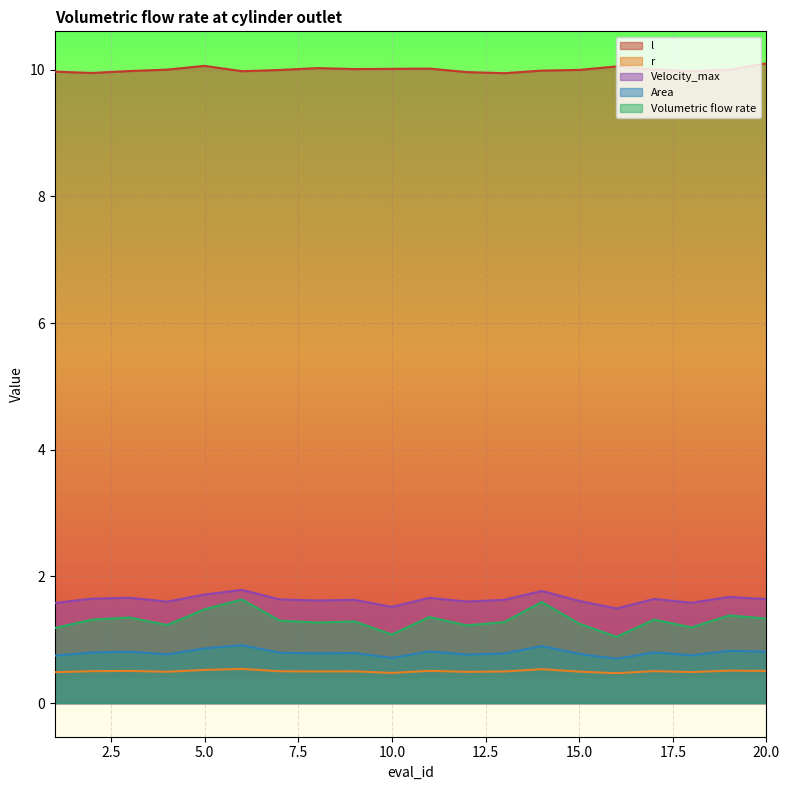

What is the approximate value of Velocity_max at 11?

1.7